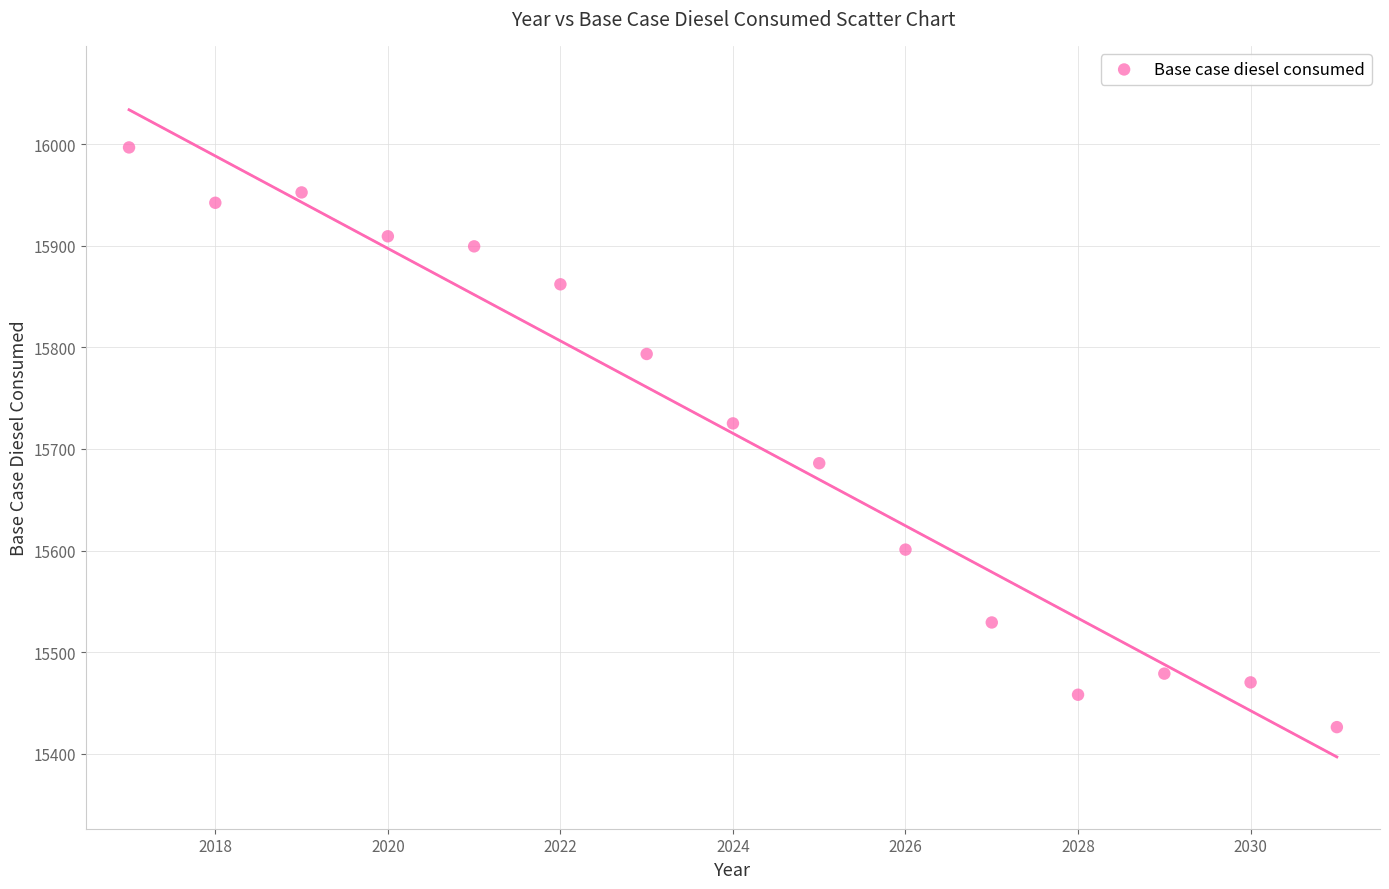

What is the range of X values (max minus min)?

14.0